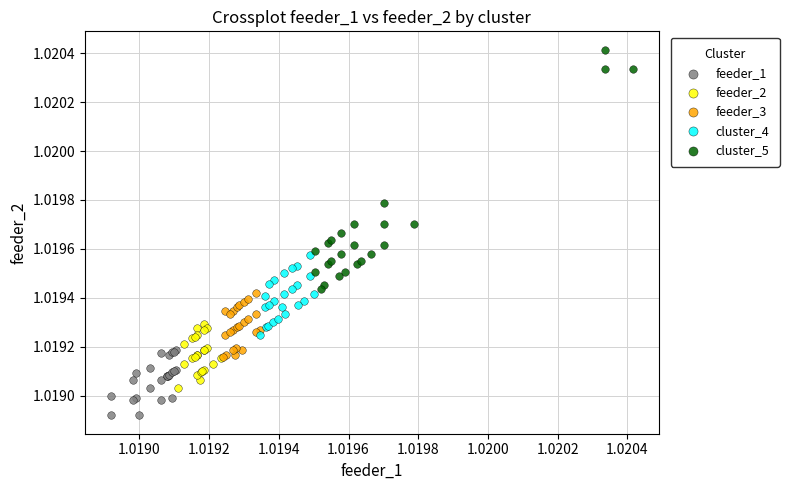

Which series reaches the maximum Y coordinate?

cluster_5